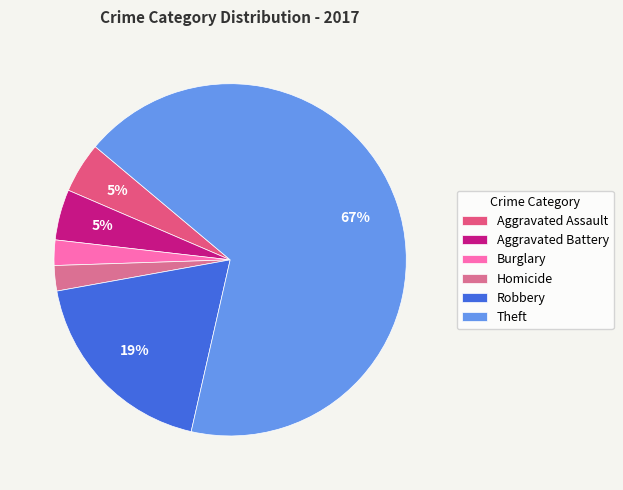

How many slices are in this pie chart?

6